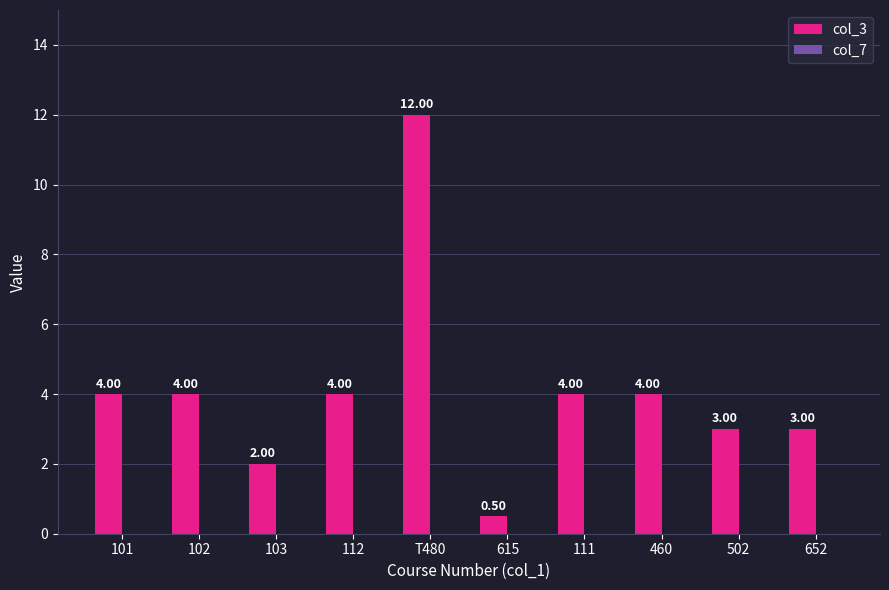

What is the sum of the values at 460 and 502?

7.0